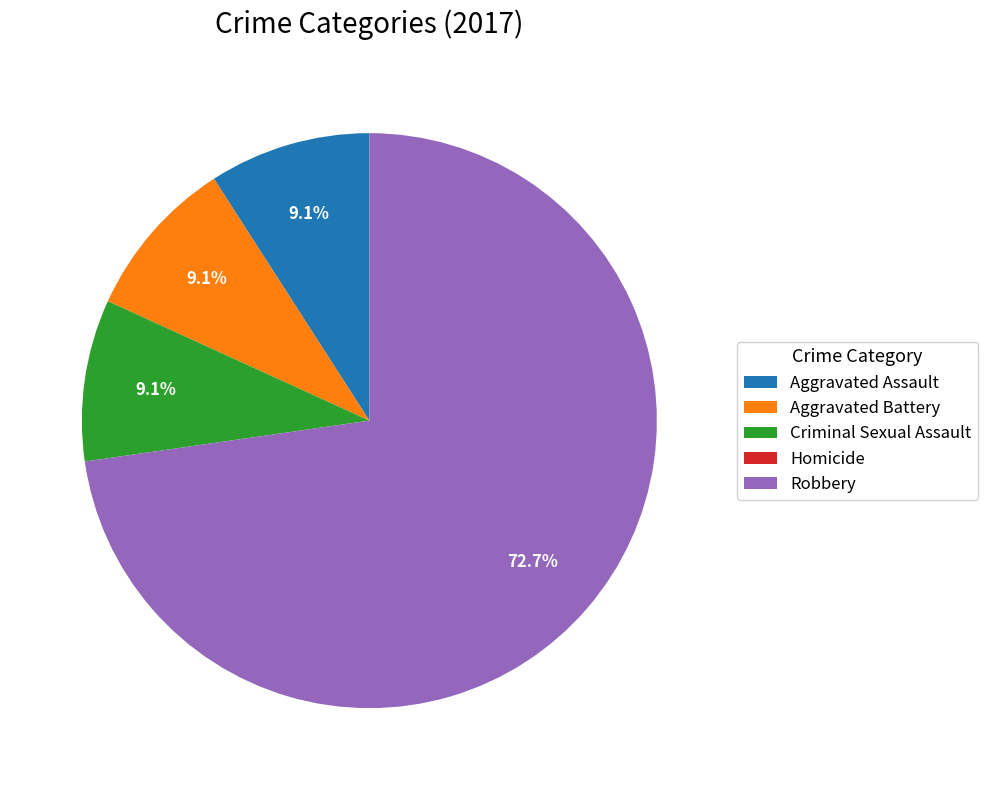

Which category has the biggest portion of the pie?

Robbery